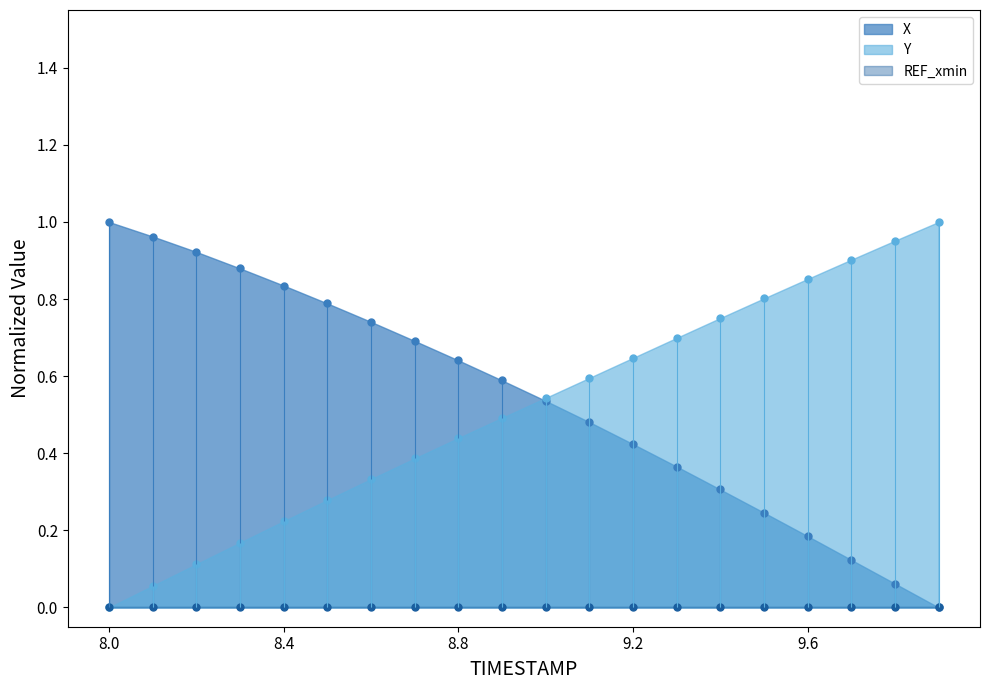

Reading left to right, what are all the values shown in this chart?

X: 1.0	1.0	0.9	0.9	0.8	0.8	0.7	0.7	0.6	0.6	0.5	0.5	0.4	0.4	0.3	0.2	0.2	0.1	0.1	0.0
Y: 0.0	0.1	0.1	0.2	0.2	0.3	0.3	0.4	0.4	0.5	0.5	0.6	0.6	0.7	0.8	0.8	0.9	0.9	1.0	1.0